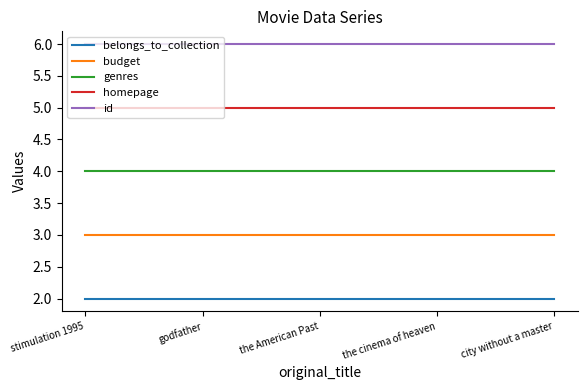

How many distinct data groups are displayed?

5